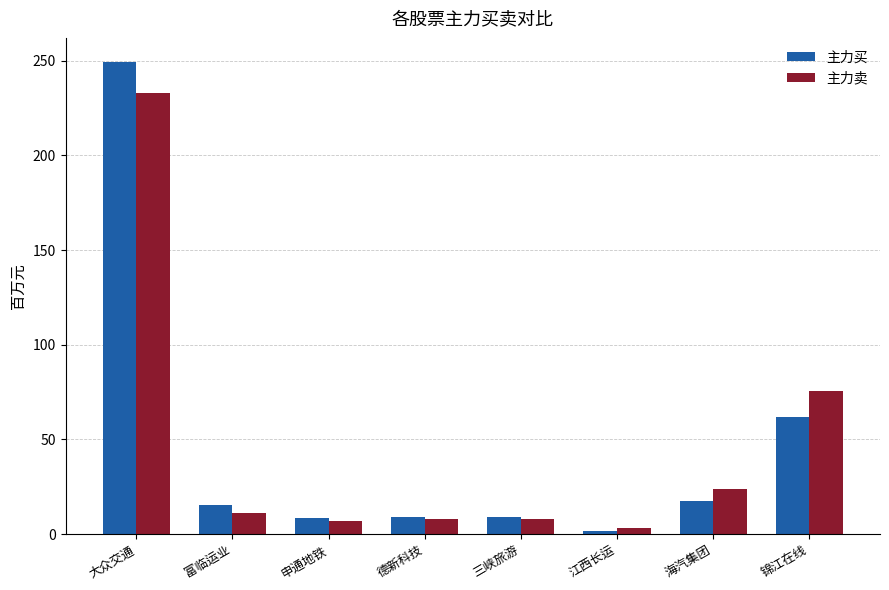

Is it true that 主力买 equals 15.5 at 富临运业?

True